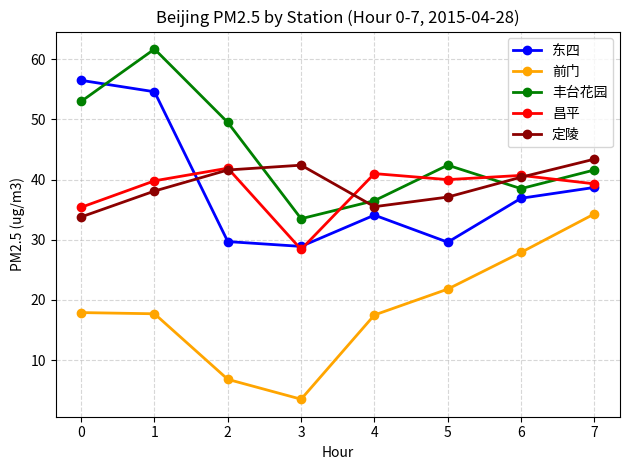

True or false: 东四 has a value of 58.0 at 3.

False